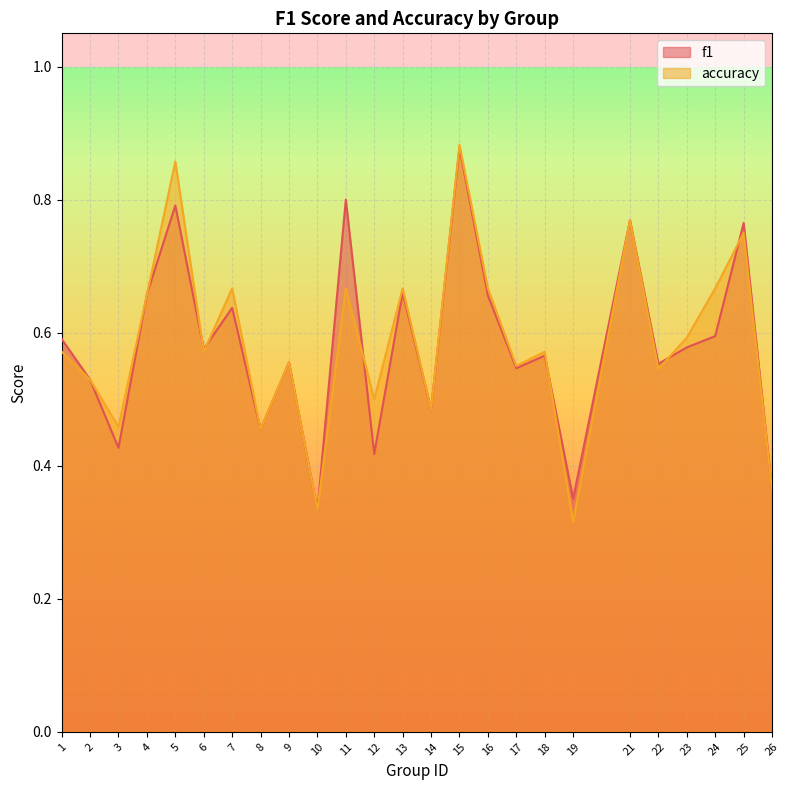

Read the accuracy value at 13.

0.7